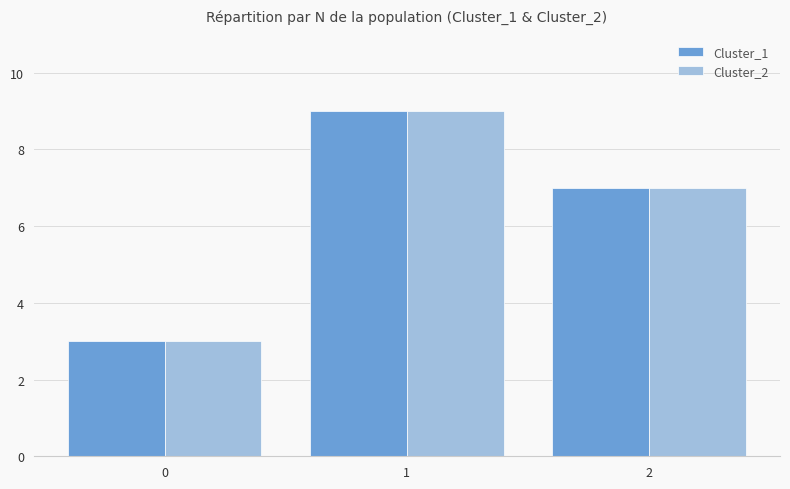

What is the highest value of the Cluster_2 series?

9